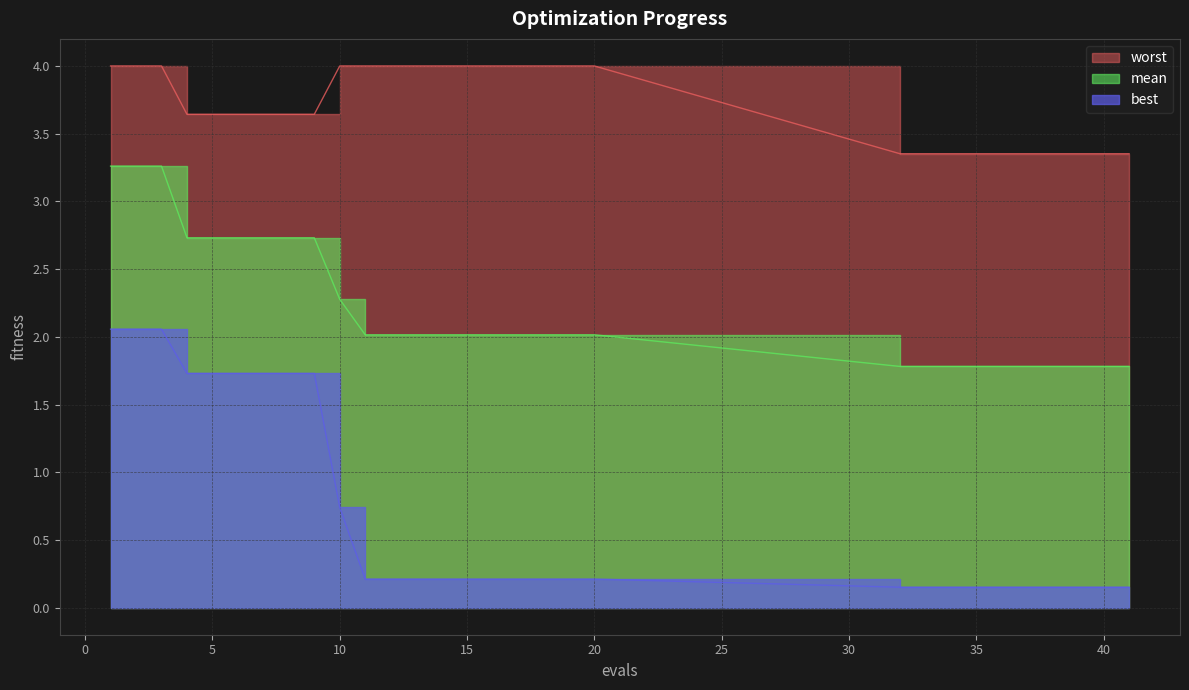

How many lines are shown in the chart?

3